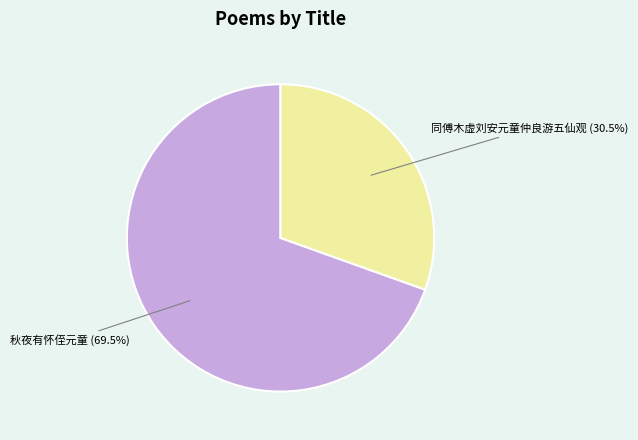

Which slice is the smallest?

同傅木虚刘安元童仲良游五仙观